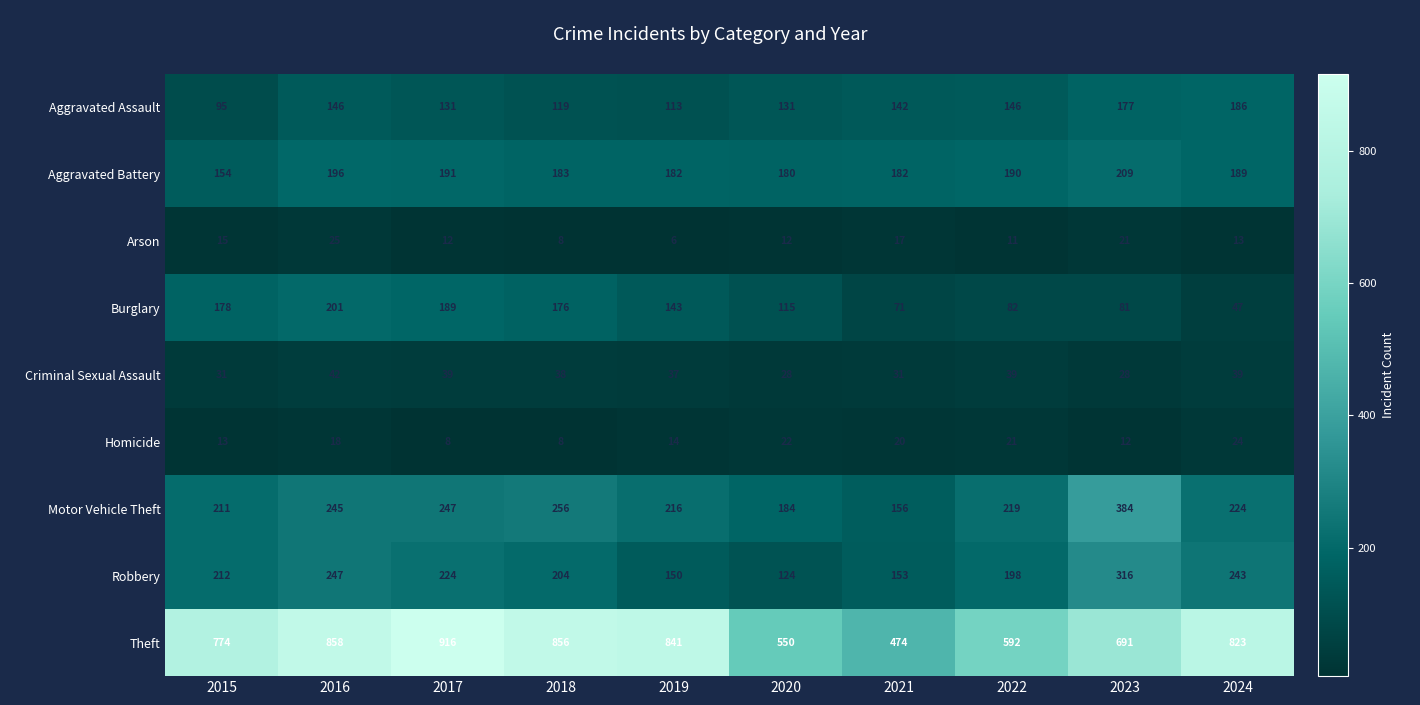

Which label corresponds to the largest value in the chart?

2017